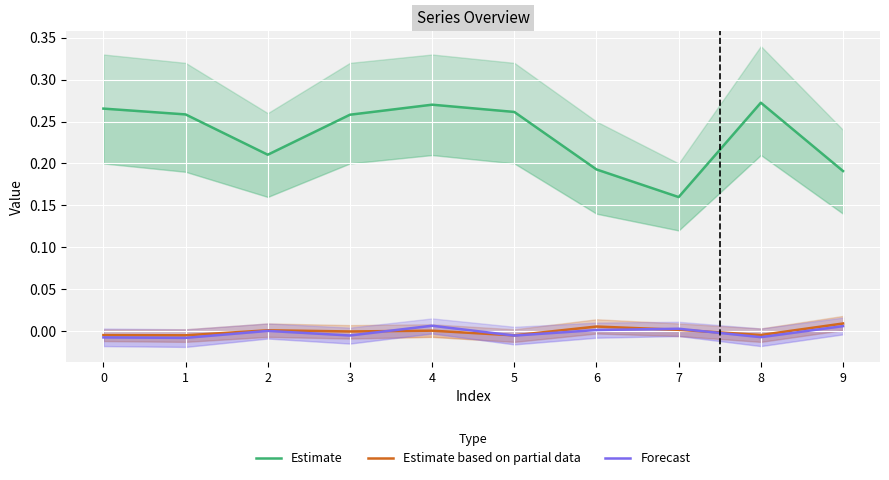

Which series has the widest spread of values?

Estimate